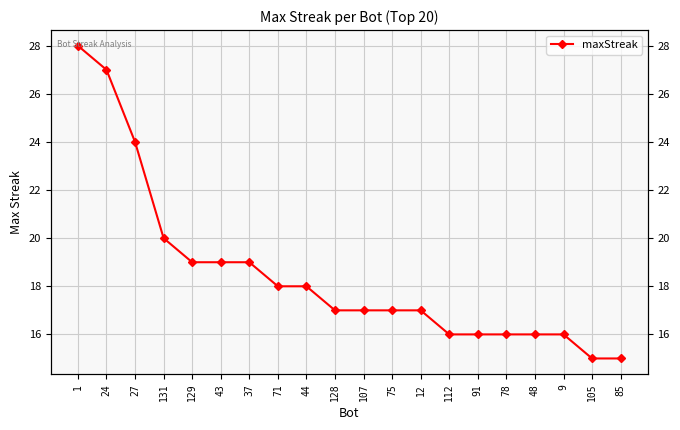

Approximately how many times larger is the value at 112 compared to 48?

1.0